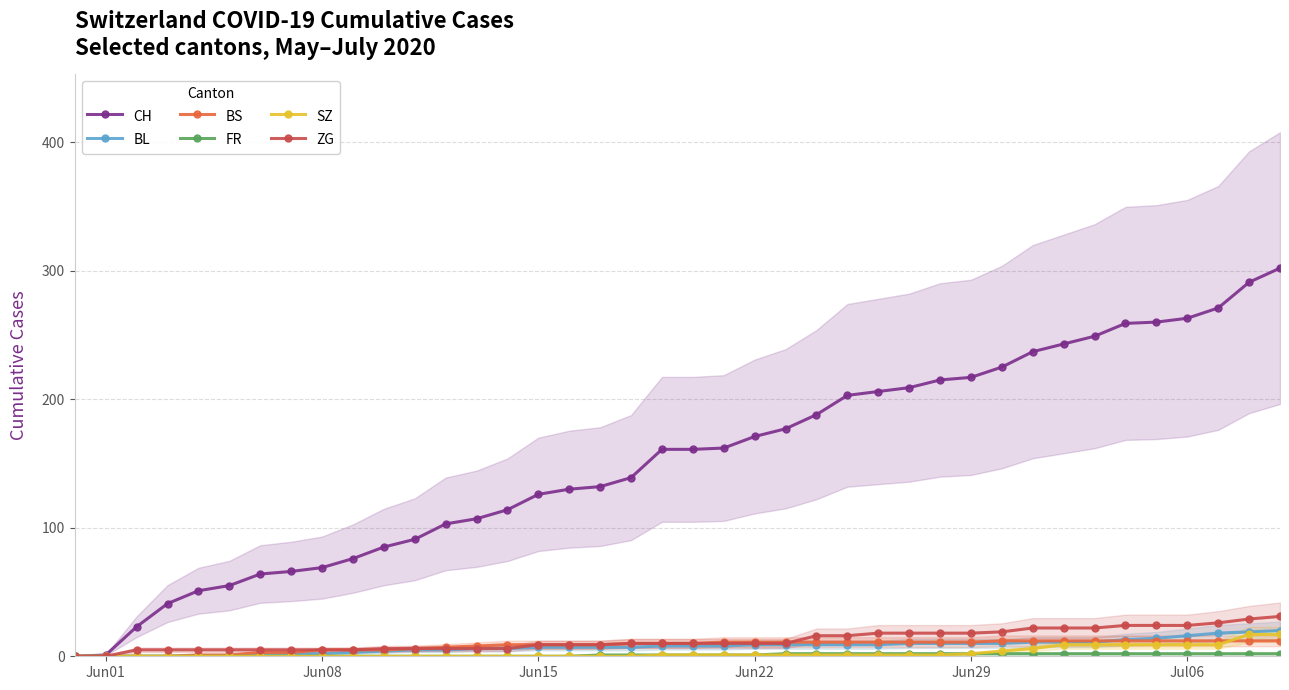

What is the highest value of the ZG series?

31